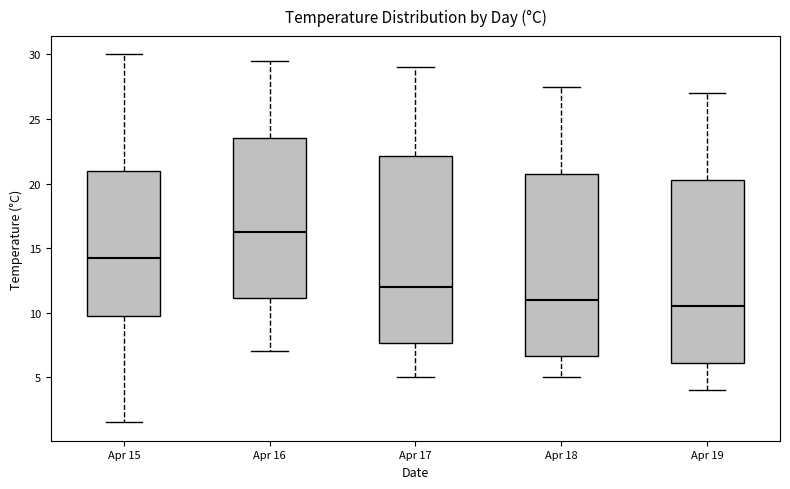

Reading left to right, read every box against the y-axis: the position of its median line, the range the box covers, and the ends of its whiskers. The values are not printed on the chart, so give them approximately, as read against the axis.

Apr 15: median 14.5, box 10.0 to 21.0, whiskers 1.5 to 30.0
Apr 16: median 16.5, box 11.0 to 23.5, whiskers 7.0 to 29.5
Apr 17: median 12.0, box 7.5 to 22.0, whiskers 5.0 to 29.0
Apr 18: median 11.0, box 6.5 to 21.0, whiskers 5.0 to 27.5
Apr 19: median 10.5, box 6.0 to 20.5, whiskers 4.0 to 27.0